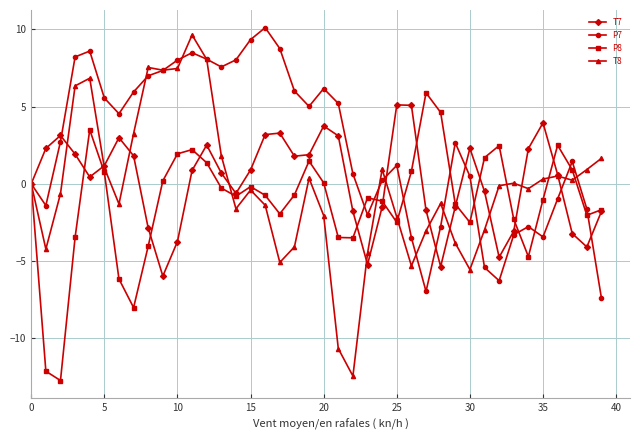

Which series has the largest range (max minus min)?

T8